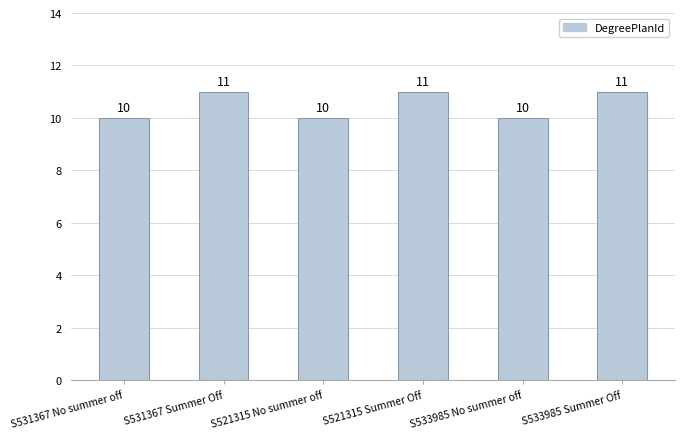

Does the chart contain stacked bars?

No